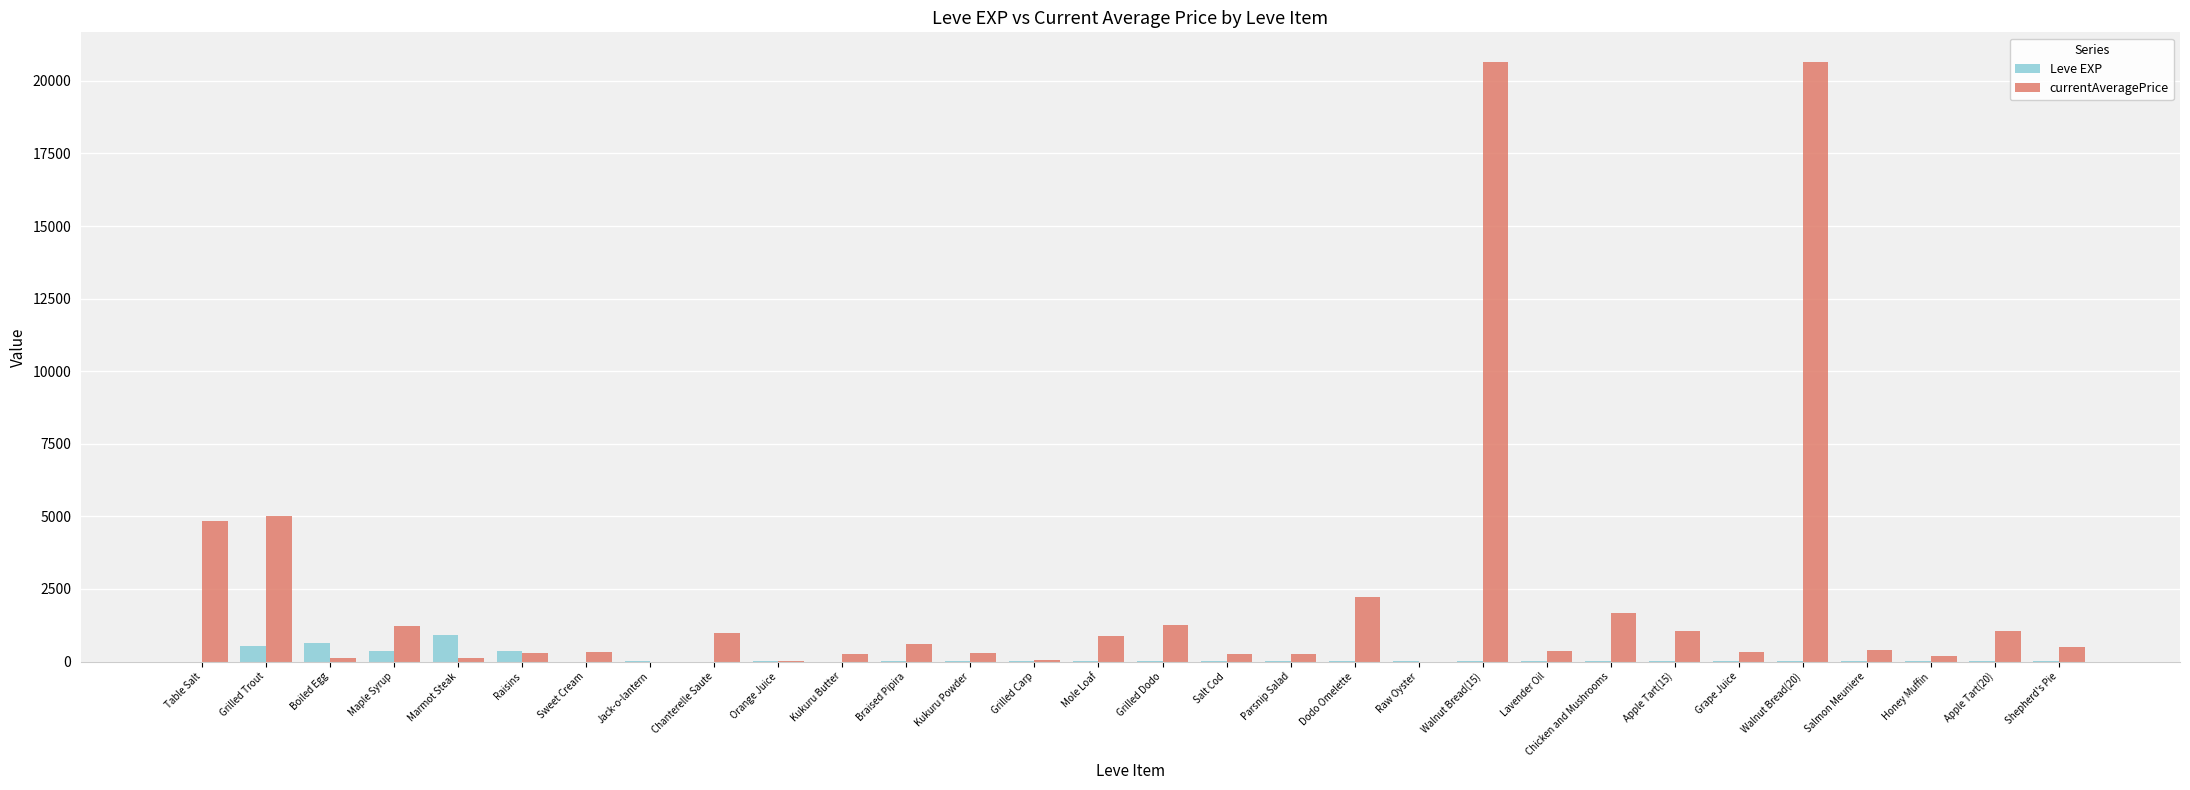

The value of currentAveragePrice at Sweet Cream is 315. True or false?

True